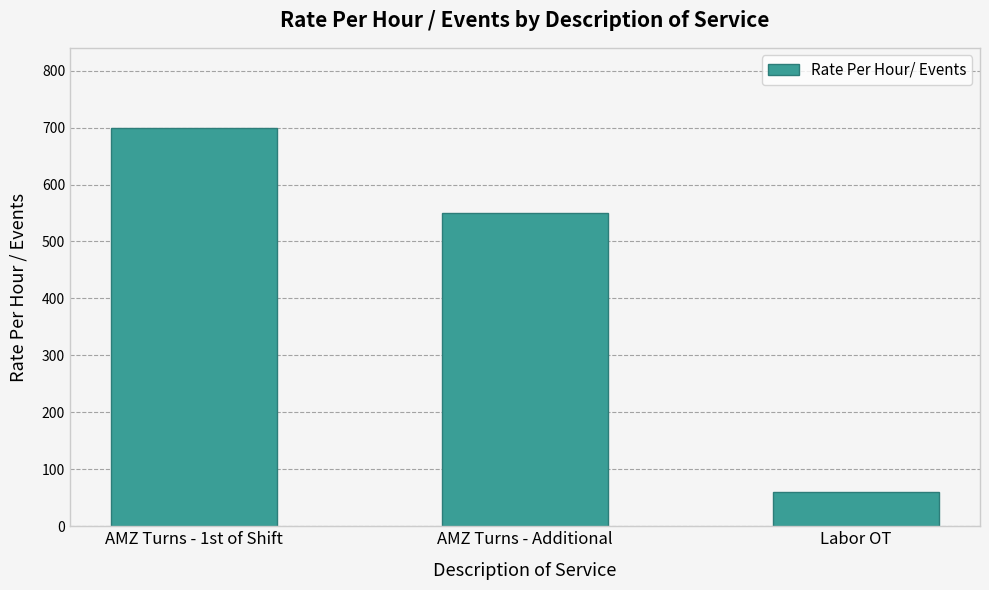

Where is the data nearest to the value 380?

AMZ Turns - Additional